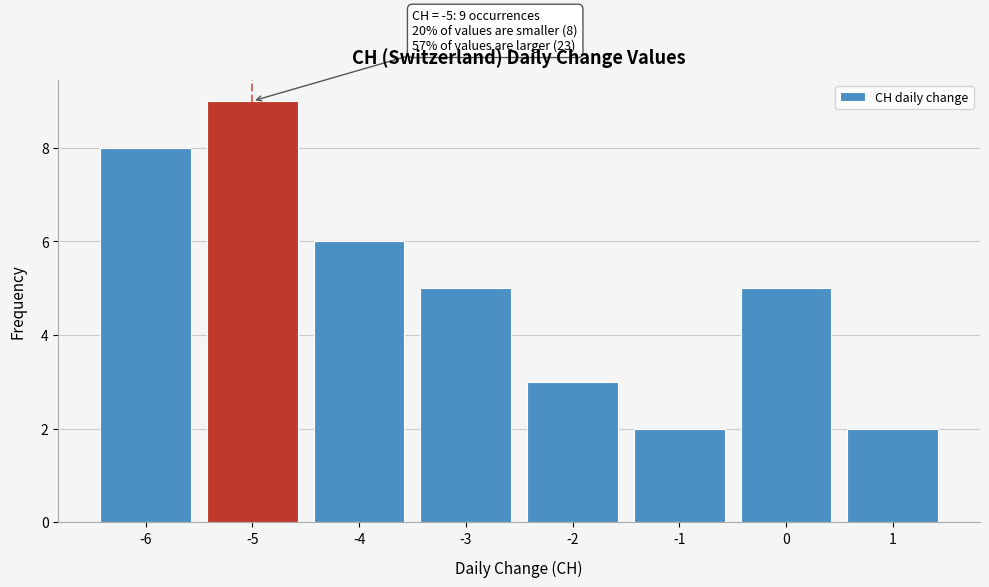

Which range on the x-axis has the tallest bar?

-5.5 to -4.5